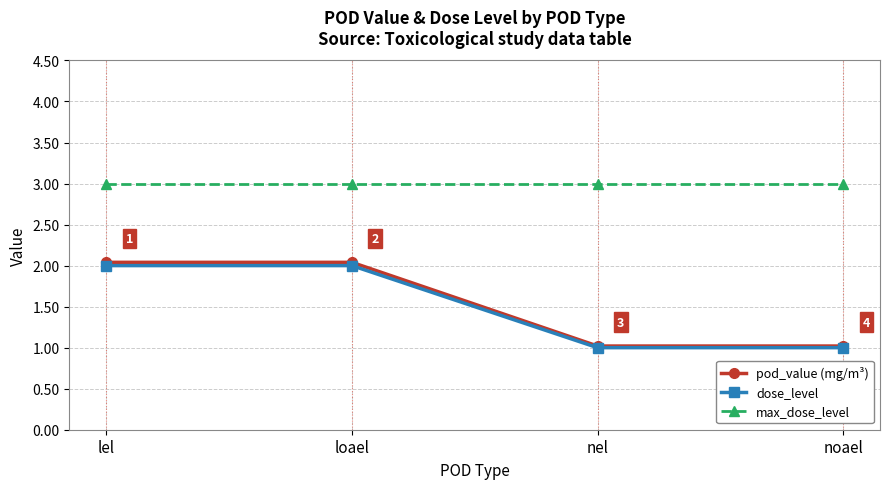

True or false: dose_level and max_dose_level intersect in this chart.

False